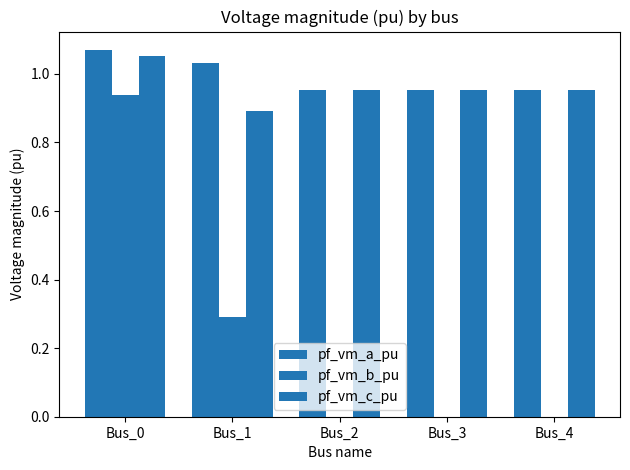

Reading left to right, what are all the values shown in this chart?

pf_vm_a_pu: Bus_0=1.1	Bus_1=1.0	Bus_2=1.0	Bus_3=1.0	Bus_4=1.0
pf_vm_b_pu: Bus_0=0.9	Bus_1=0.3	Bus_2=0.0	Bus_3=0.0	Bus_4=0.0
pf_vm_c_pu: Bus_0=1.1	Bus_1=0.9	Bus_2=1.0	Bus_3=1.0	Bus_4=1.0